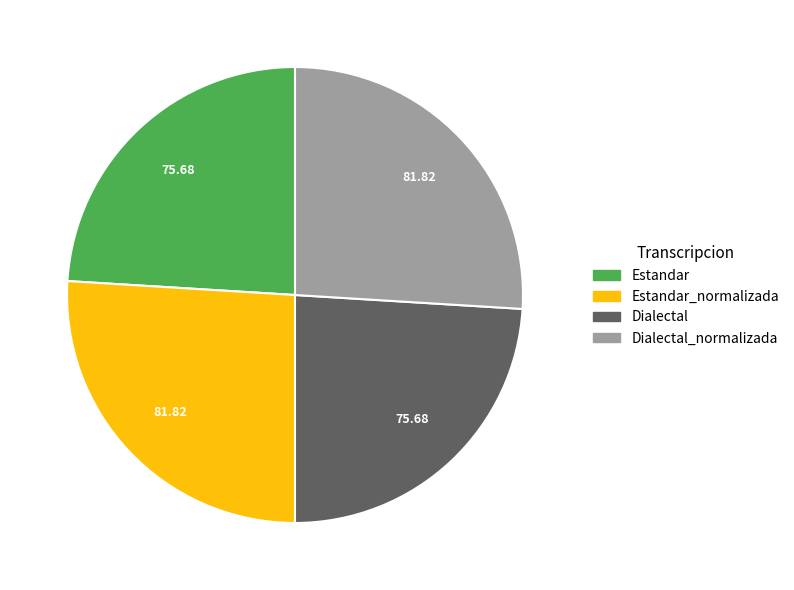

Is there any slice that represents more than half of the pie?

No